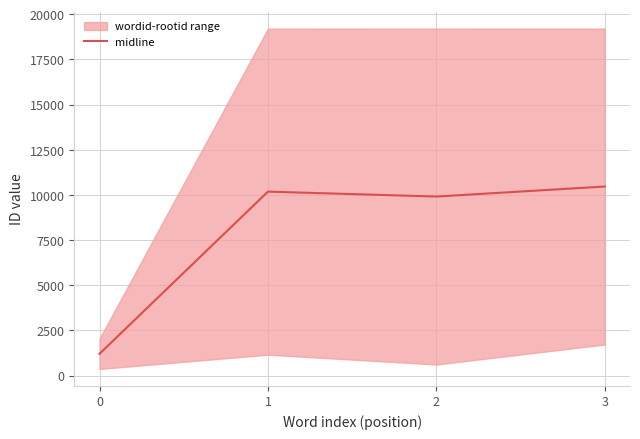

Between 1 and 3, which is larger?

3